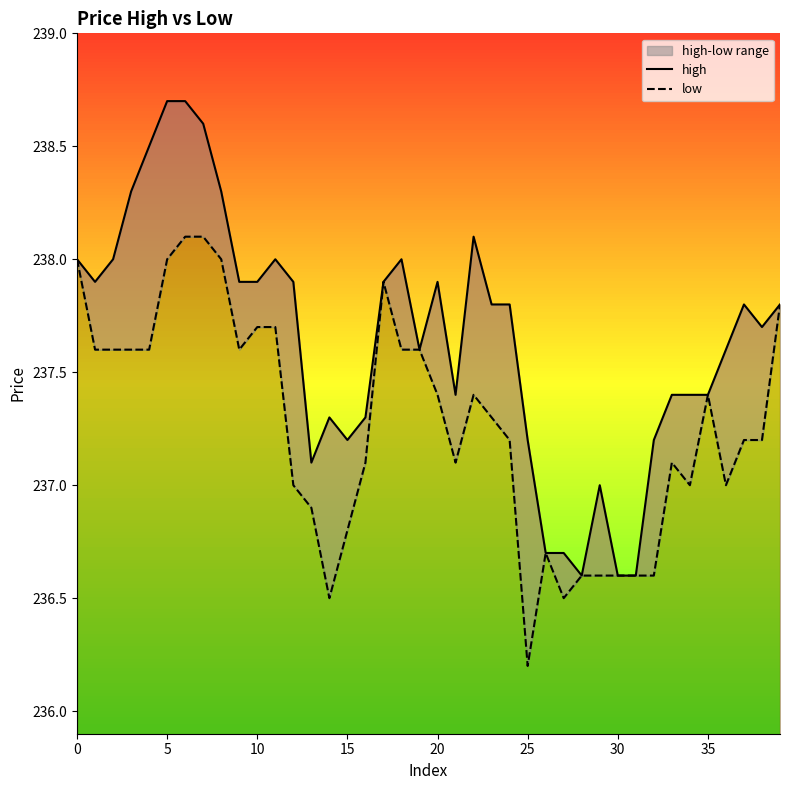

Reading left to right, transcribe all the data shown in this chart.

high: 238.0	237.9	238.0	238.3	238.5	238.7	238.7	238.6	238.3	237.9	237.9	238.0	237.9	237.1	237.3	237.2	237.3	237.9	238.0	237.6	237.9	237.4	238.1	237.8	237.8	237.2	236.7	236.7	236.6	237.0	236.6	236.6	237.2	237.4	237.4	237.4	237.6	237.8	237.7	237.8
low: 238.0	237.6	237.6	237.6	237.6	238.0	238.1	238.1	238.0	237.6	237.7	237.7	237.0	236.9	236.5	236.8	237.1	237.9	237.6	237.6	237.4	237.1	237.4	237.3	237.2	236.2	236.7	236.5	236.6	236.6	236.6	236.6	236.6	237.1	237.0	237.4	237.0	237.2	237.2	237.8